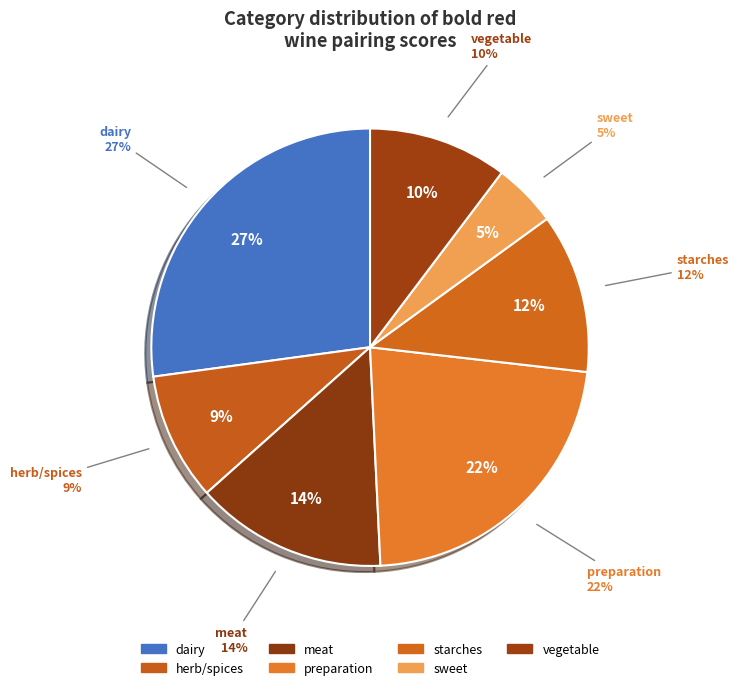

Rank the categories by value from lowest to highest.

sweet, herb/spices, vegetable, starches, meat, preparation, dairy